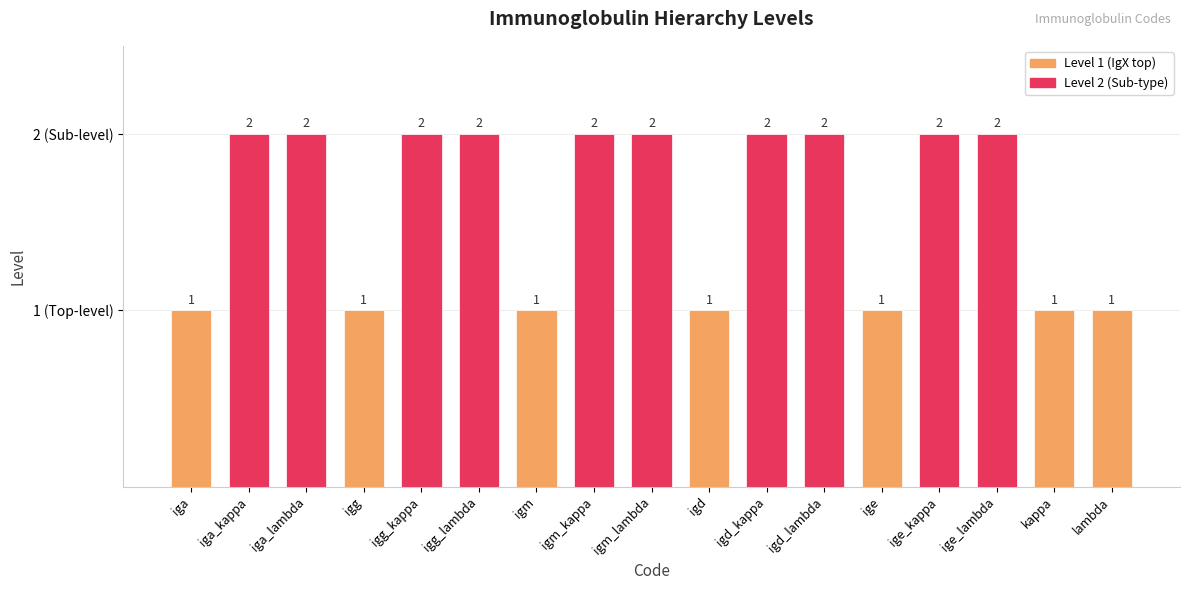

The value at igd_lambda is 2. True or false?

True